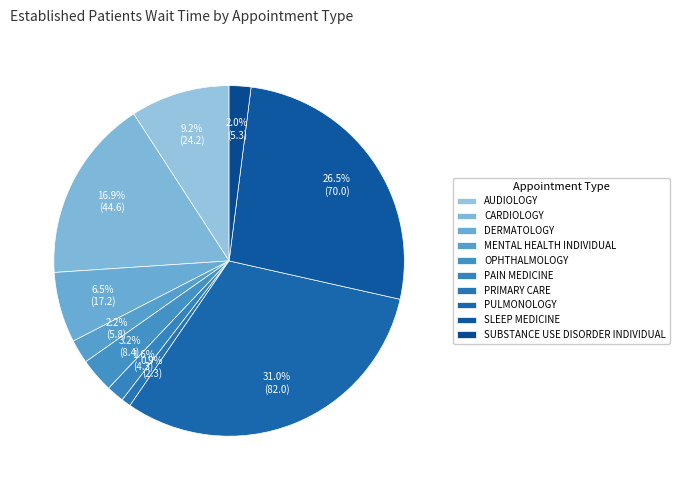

What is the change in value from AUDIOLOGY to DERMATOLOGY?

-7.0